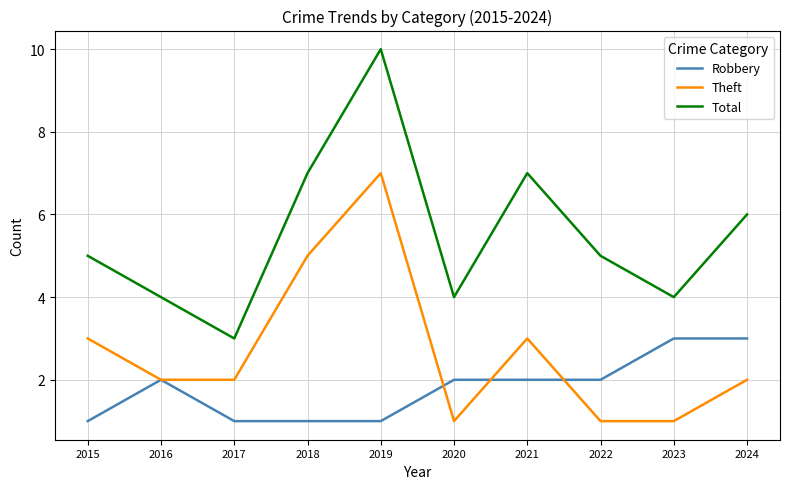

Which category has the highest value in the Total series?

2019